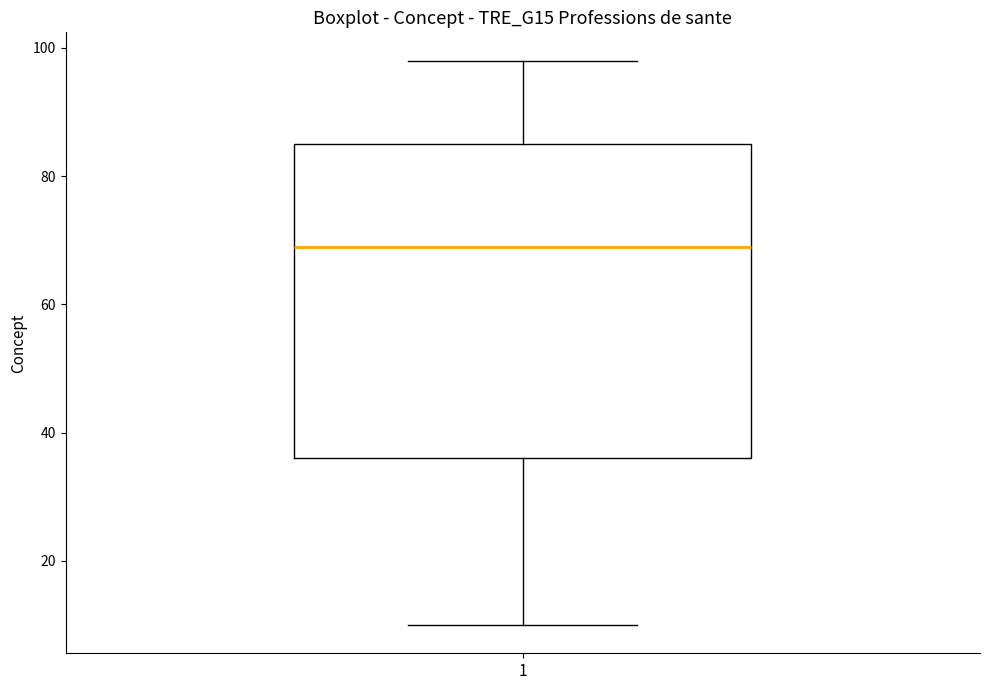

Transcribe this box plot: give where the median line is, the range the box spans, and where the two whiskers end, as read against the y-axis. The values are not printed on the chart, so give them approximately, as read against the axis.

median 70, box 36 to 86, whiskers 10 to 98